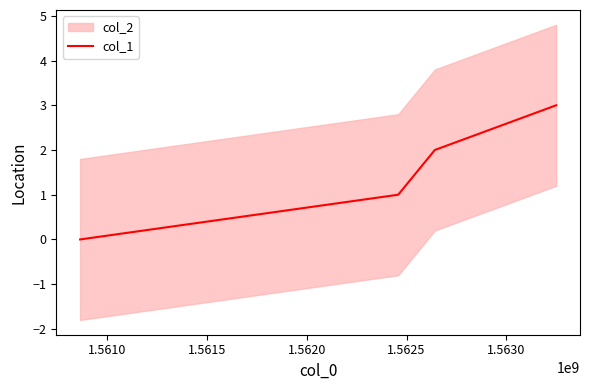

Reading right to left, what are all the values shown in this chart?

3	2	1	0